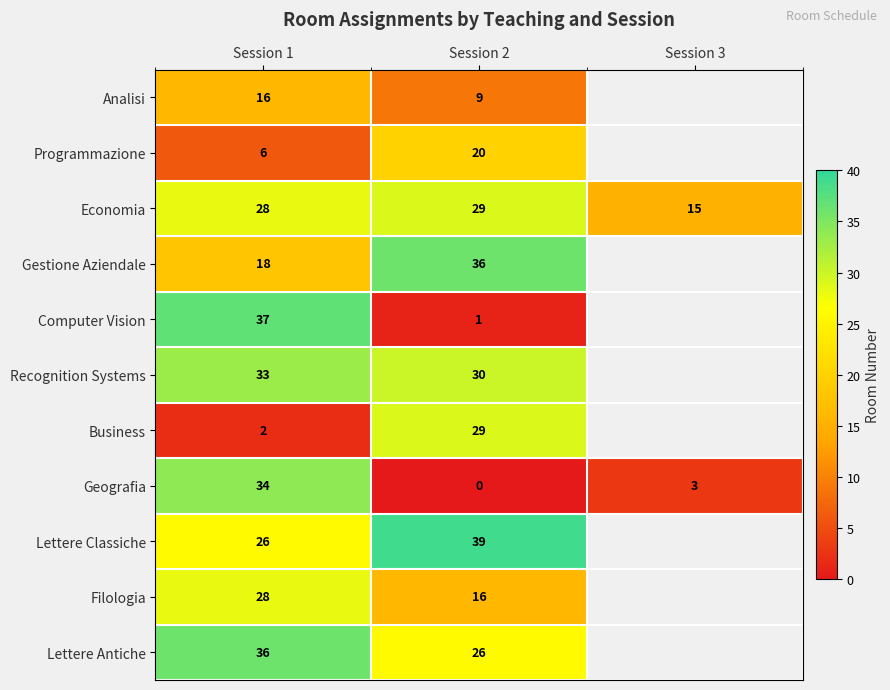

What is the total value across all series at Session 1?

264